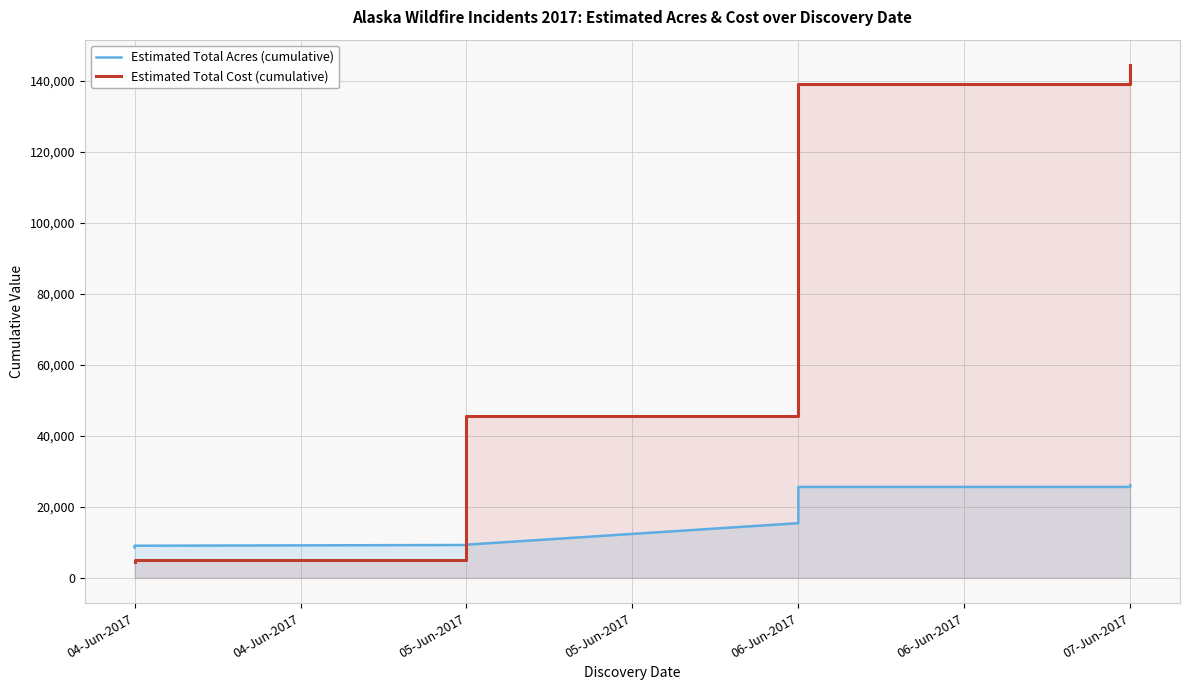

What is the difference between the maximum and minimum values in the Estimated Total Acres (cumulative) series?

17599.5